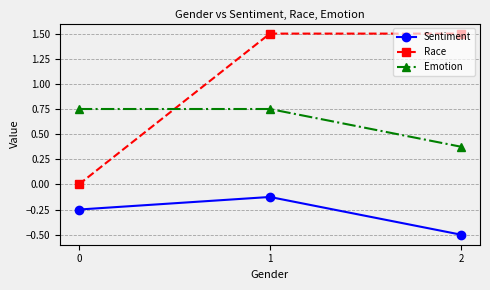

What is the maximum value shown in the chart?

1.5